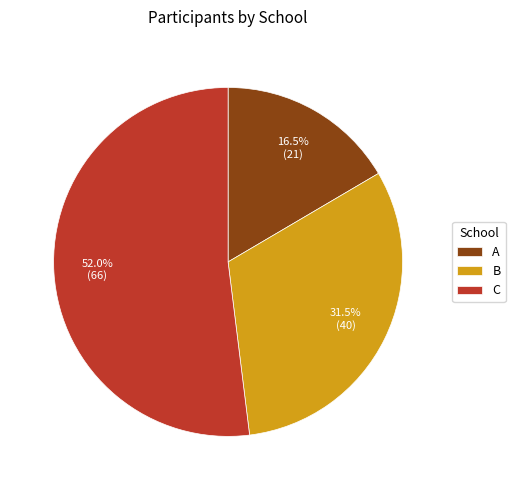

What is the largest slice in the pie chart?

C